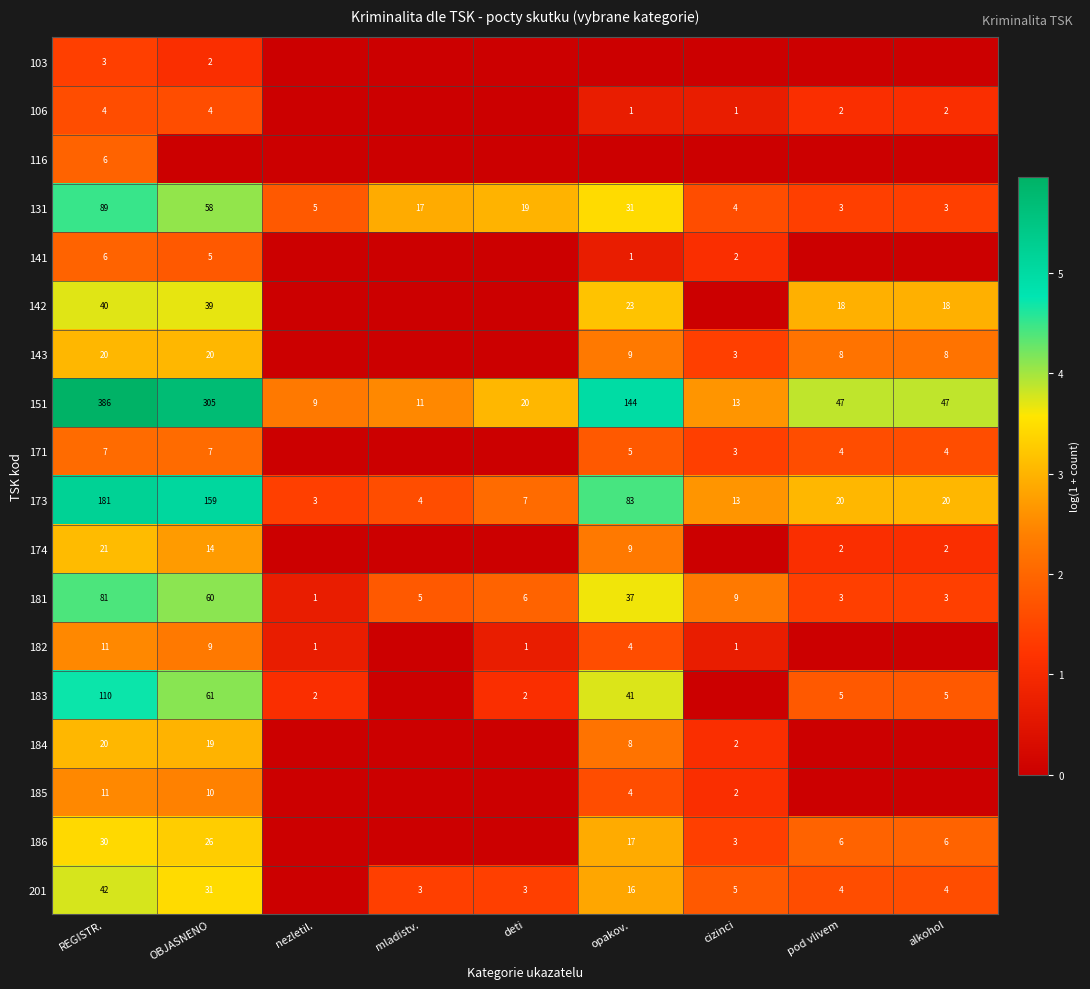

Is the value of 184 at REGISTR. greater than the value of 201 at pod vlivem?

Yes